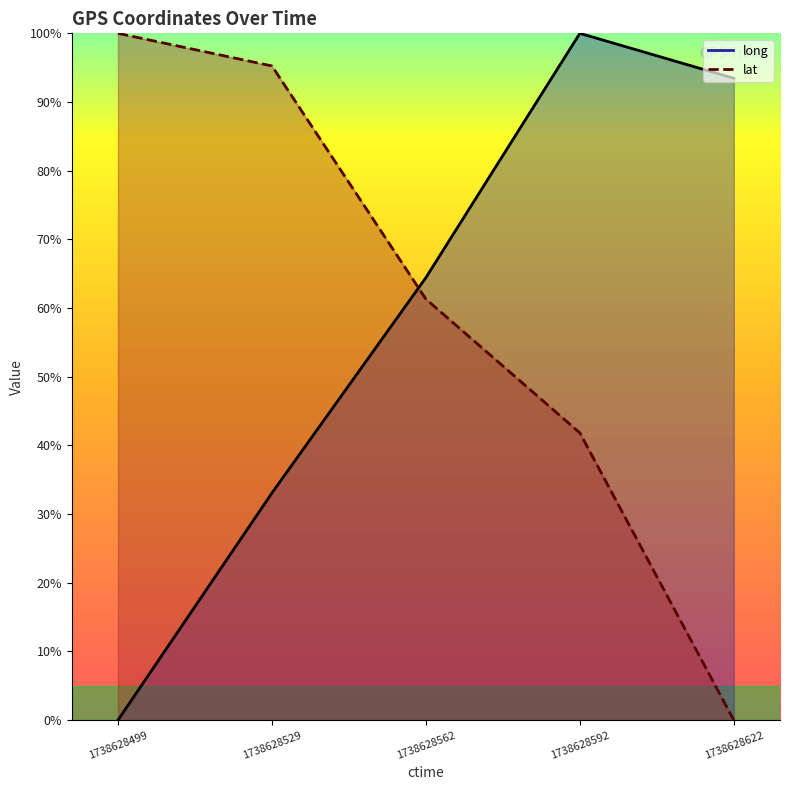

Is the value of lat at 1738628529 greater than the value of long at 1738628592?

No